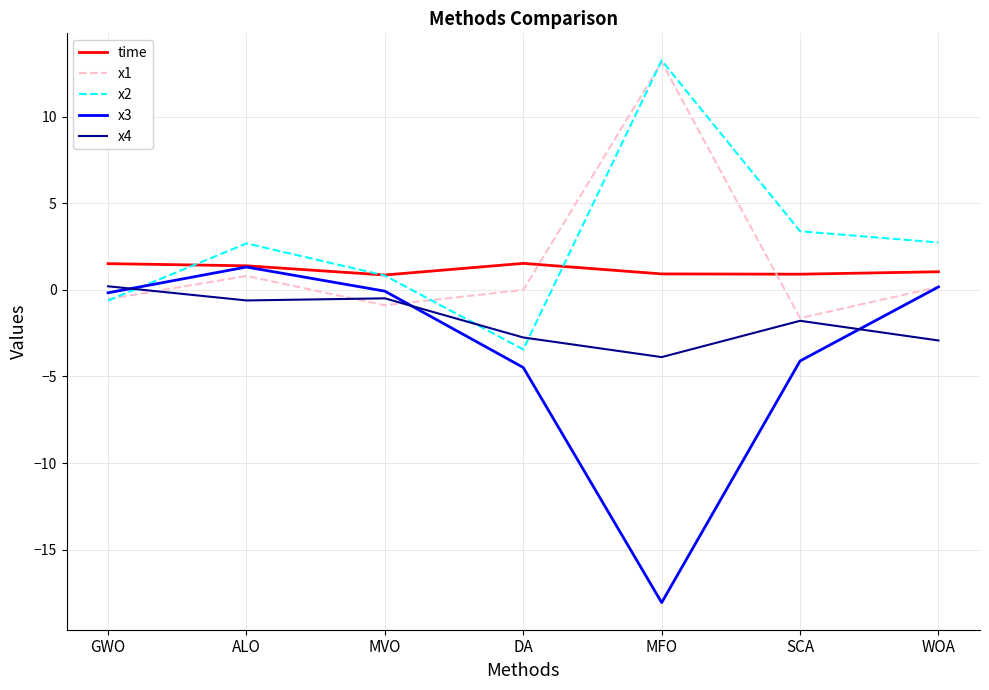

At which category does the chart reach its minimum across all series?

MFO